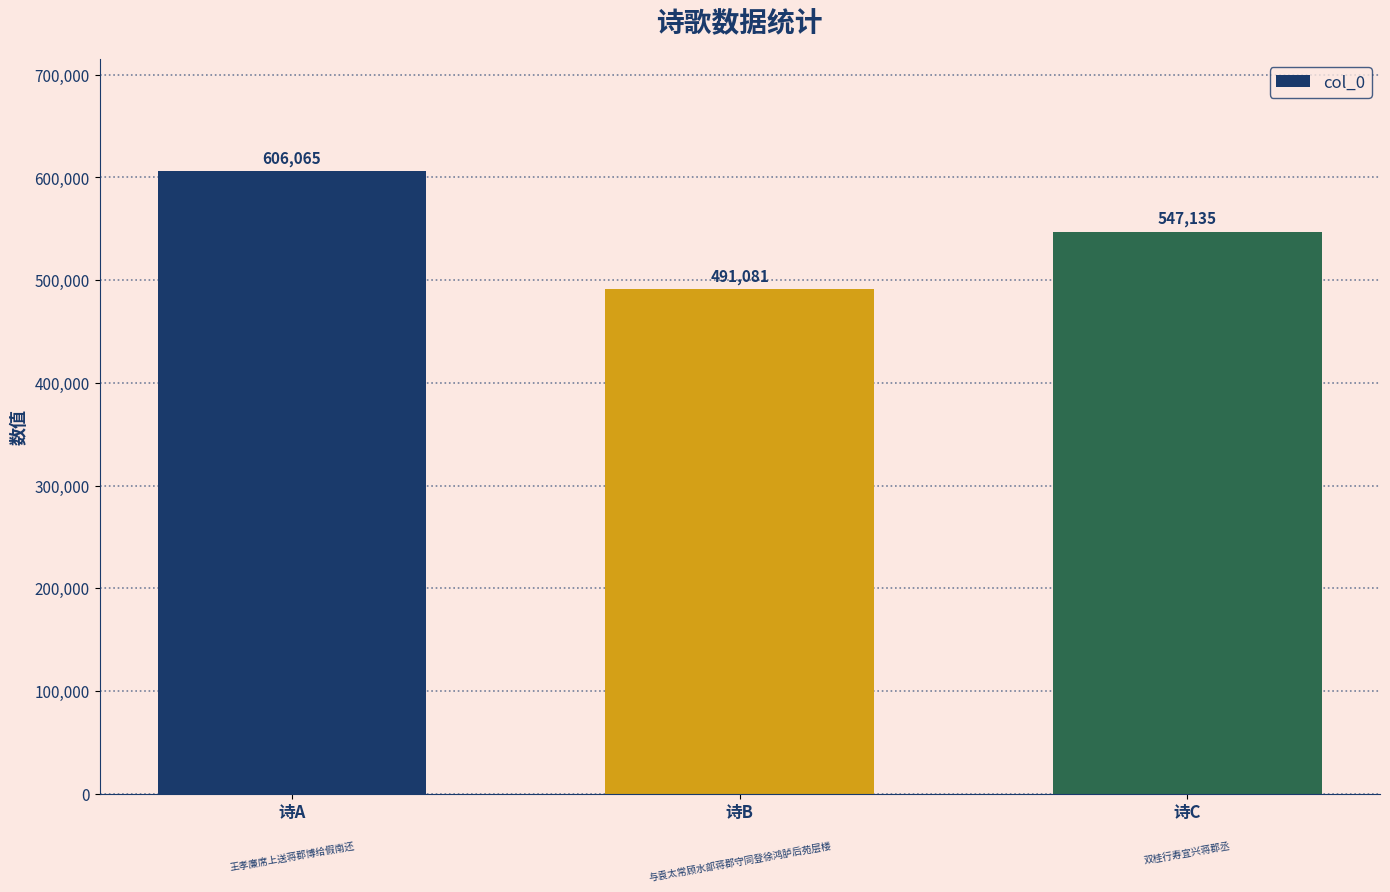

What is the average value?

548094